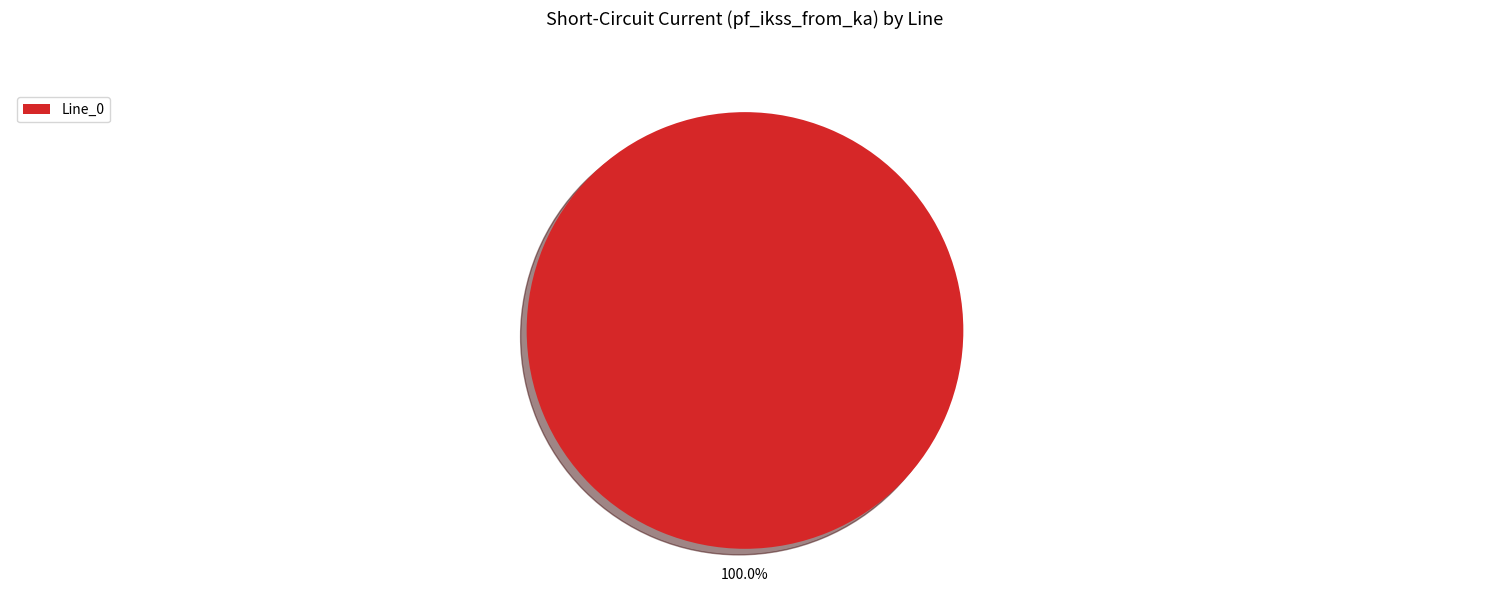

Is it true that Line_0 is 100% of the pie?

True